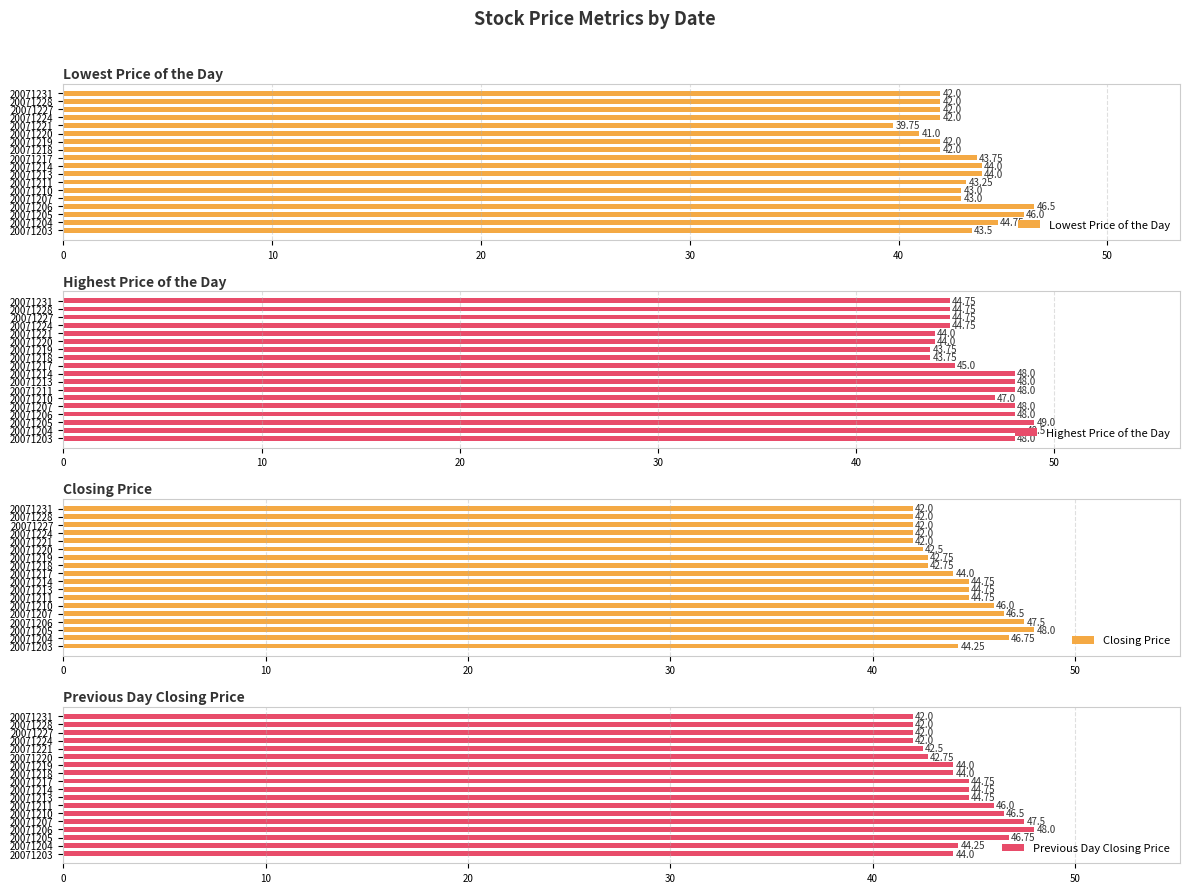

How many series are shown in this chart?

4